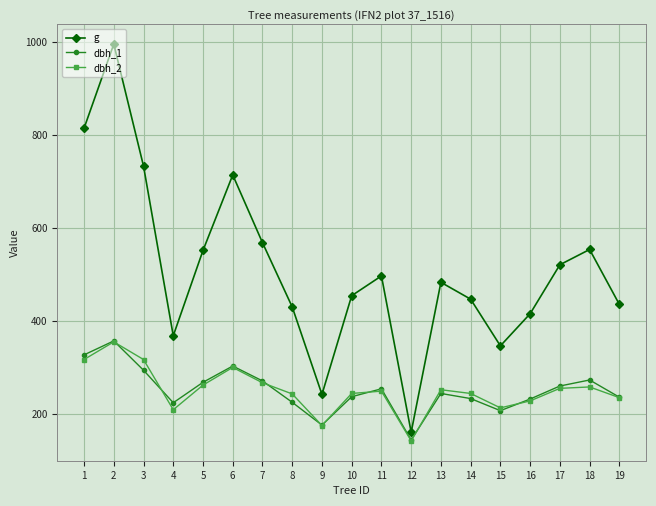

What are all the series names shown in the legend?

g, dbh_1, dbh_2